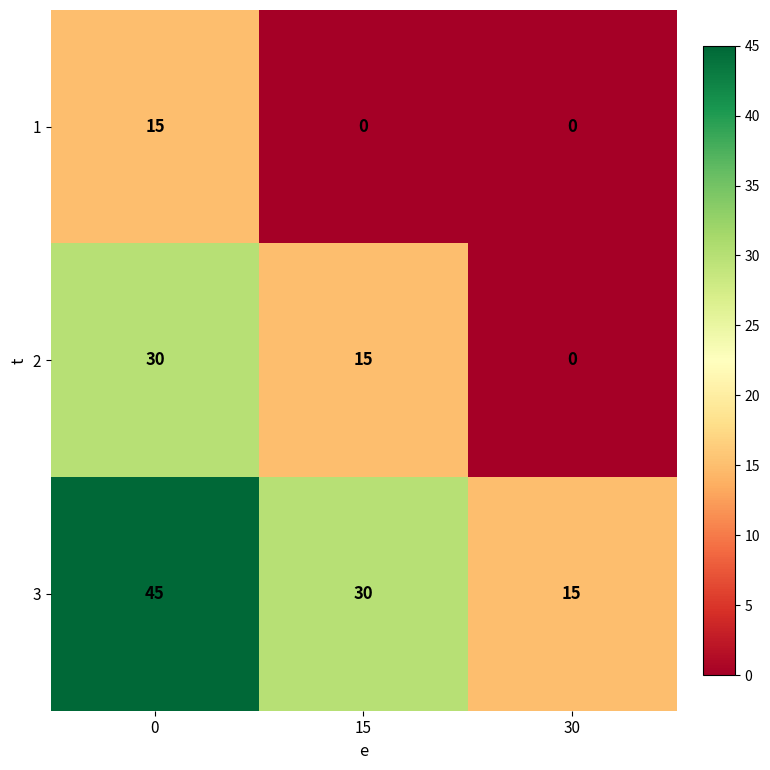

True or false: 3 has a value of 11 at 15.

False